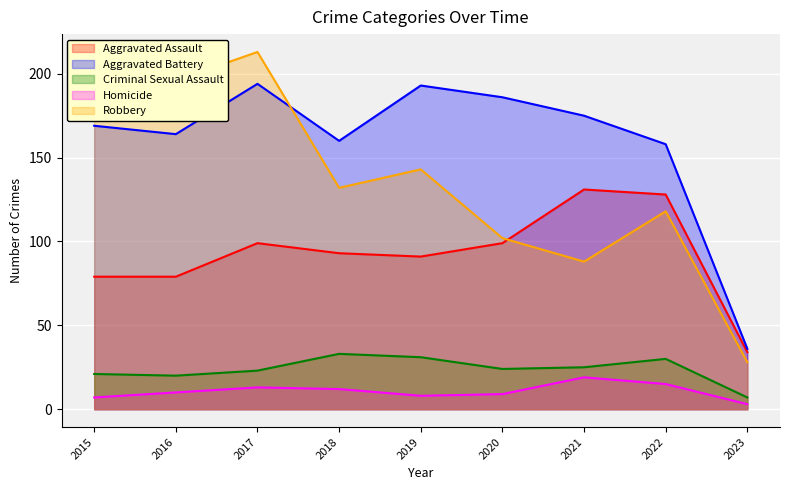

At which label is Aggravated Assault closest to 82?

2015